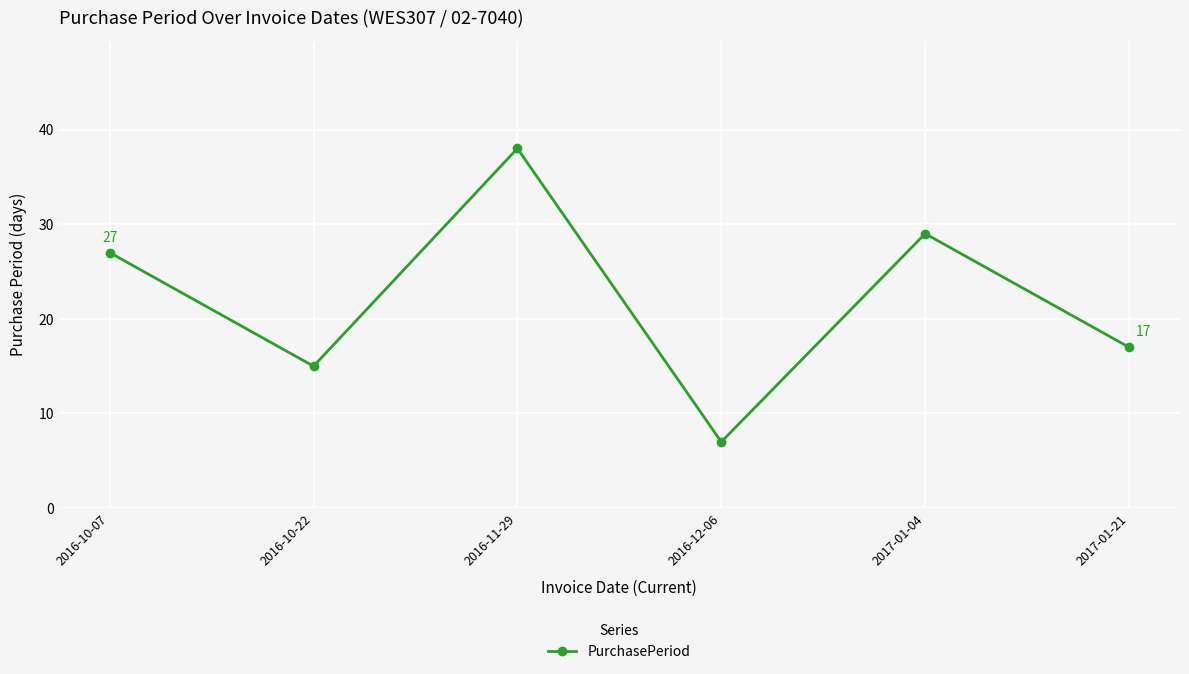

Is this an area chart (filled region under the line)?

No